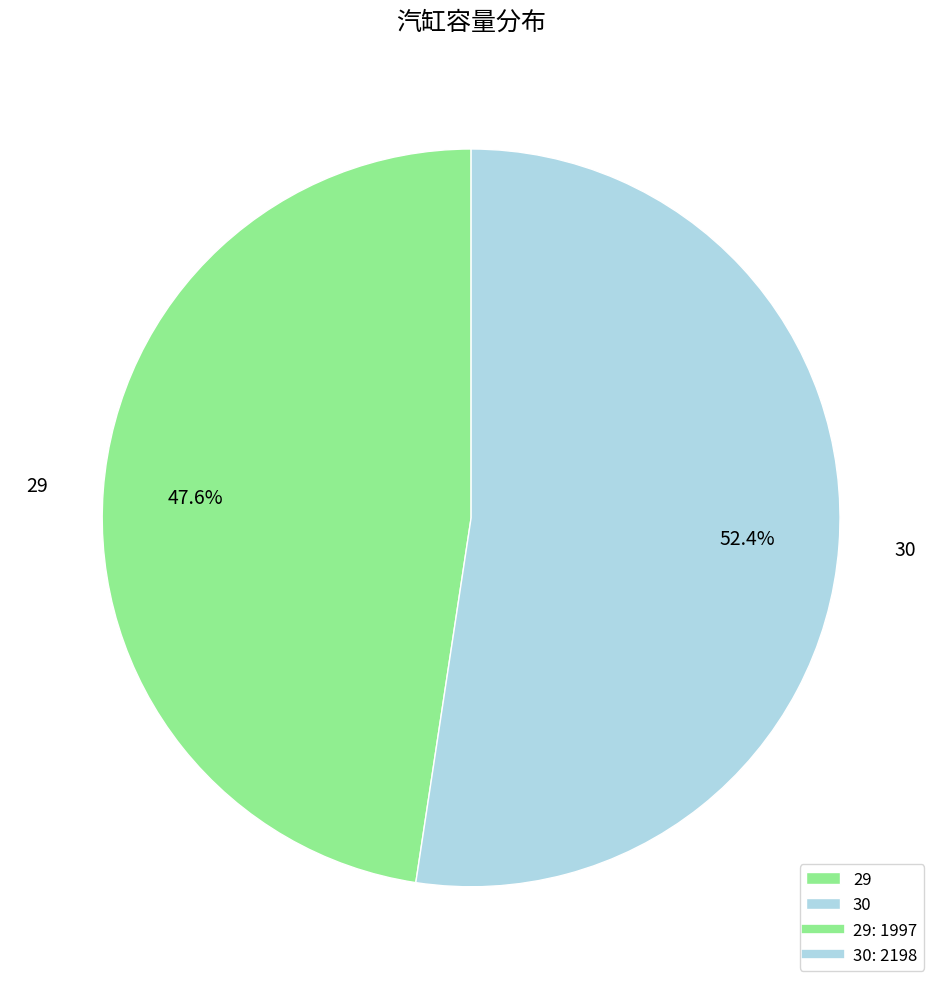

What portion of the pie excludes 29?

52.4%